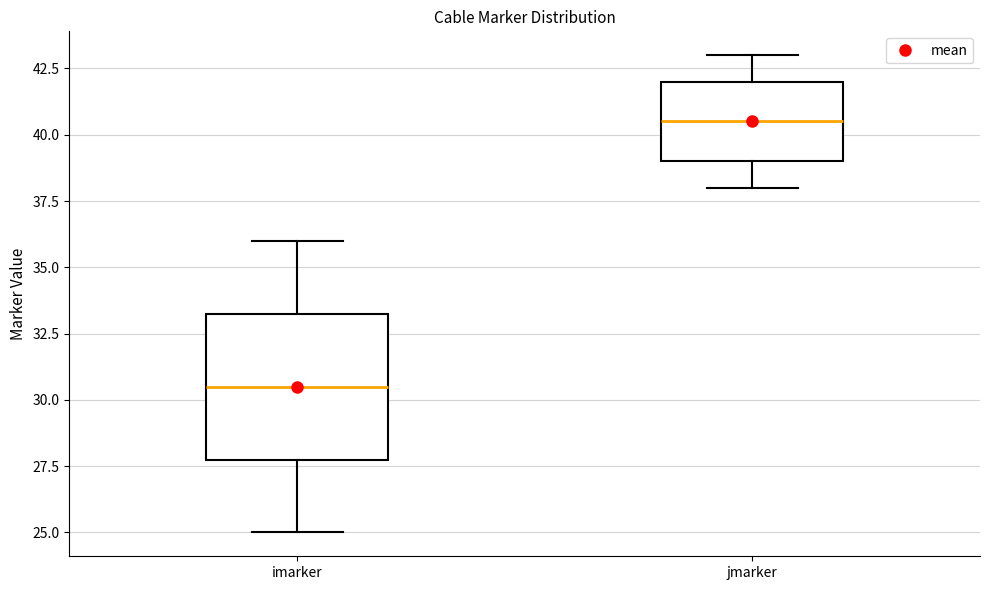

Which box's median line is the highest?

jmarker